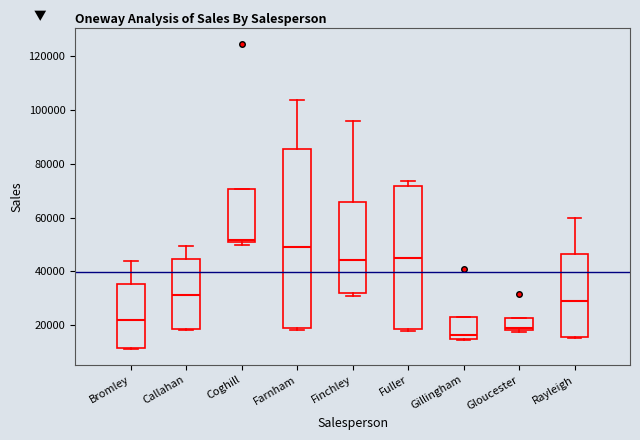

Which box is the tallest, from its lower edge to its upper edge?

Farnham